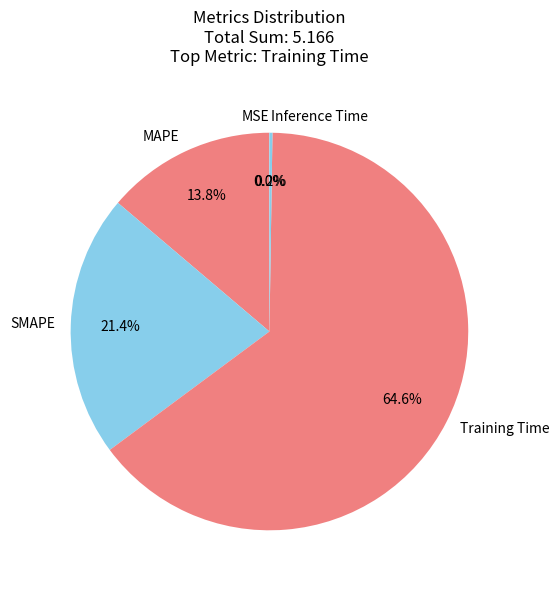

What is the ratio of the value at SMAPE to the value at Training Time?

0.3